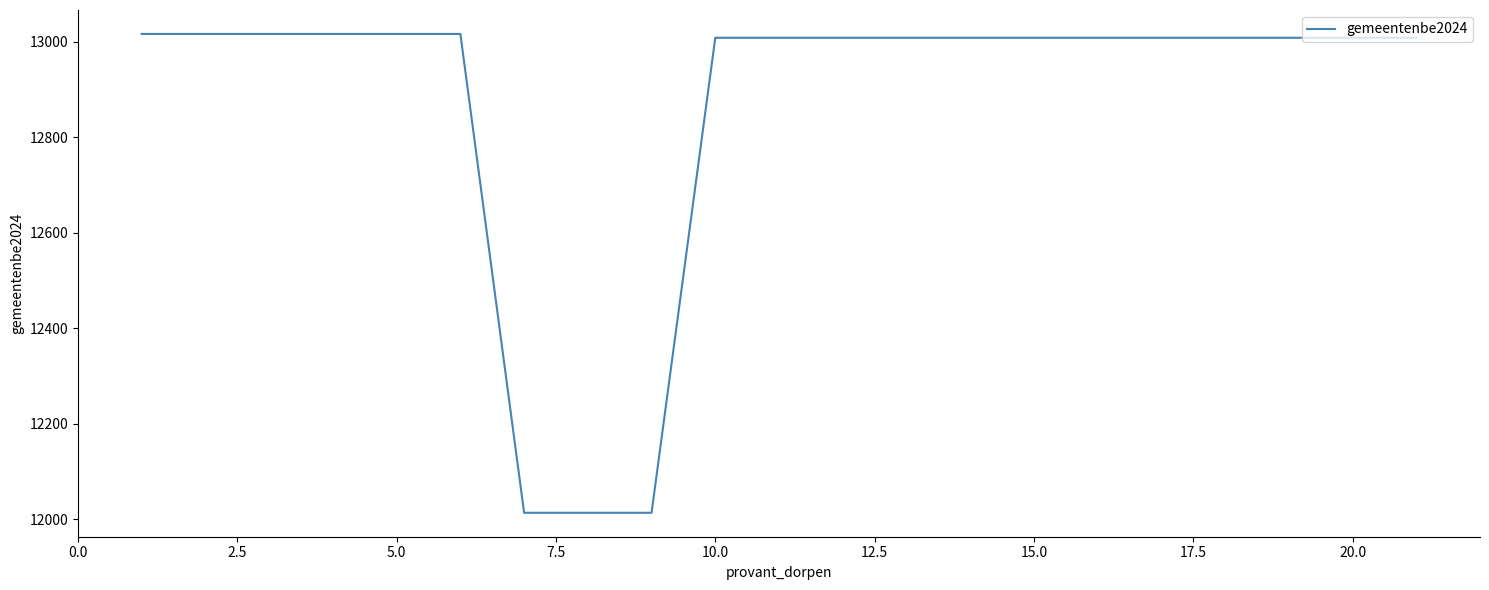

What is the difference between the maximum and minimum values?

1002